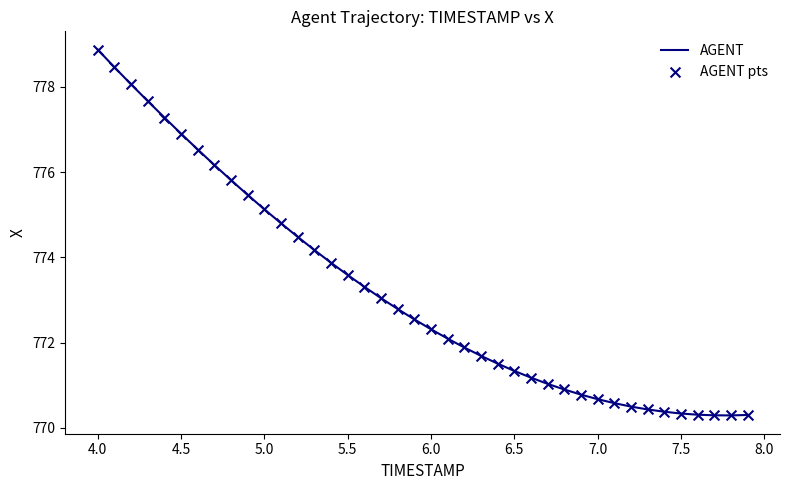

What is the greatest value displayed?

778.9